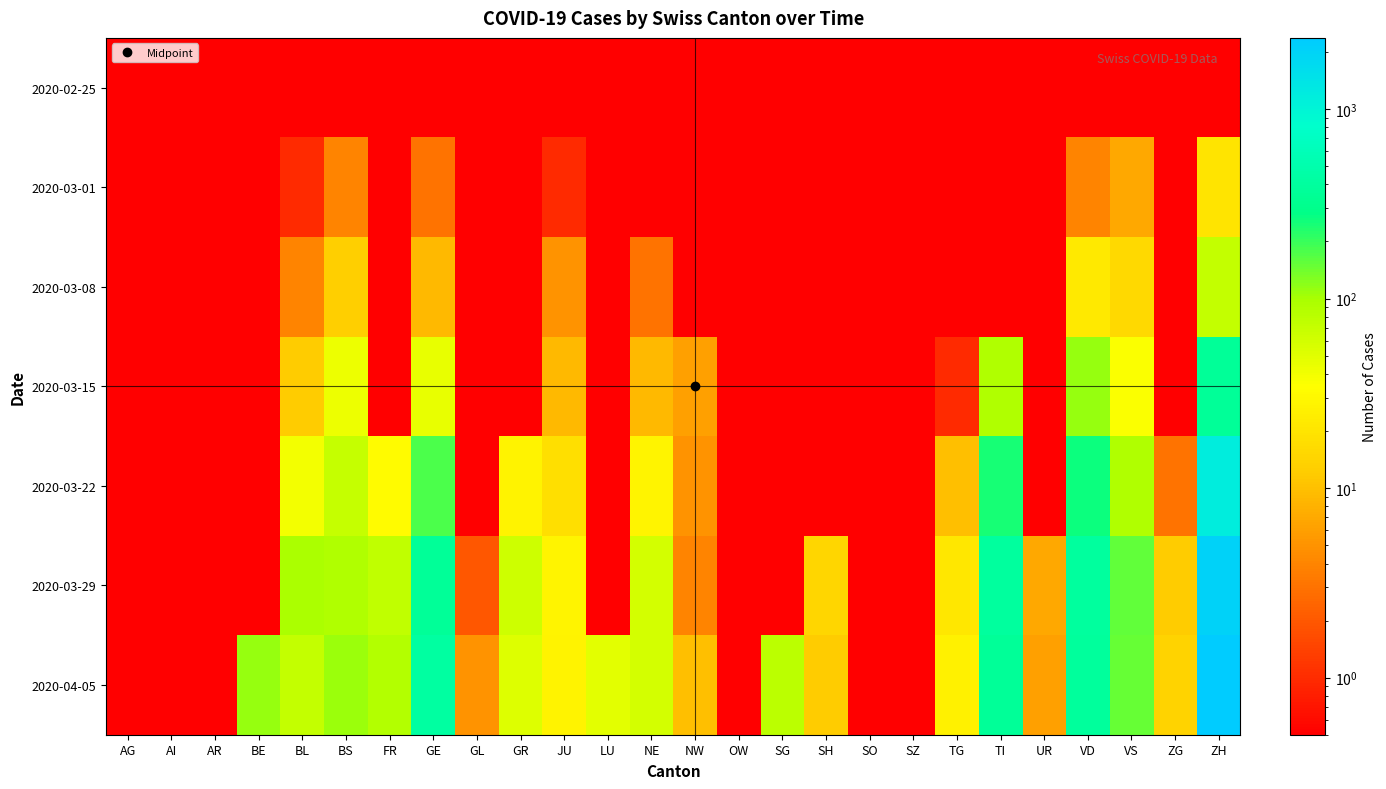

Reading left to right, list all the values displayed in this chart.

2020-02-25: AG=0.1	AI=0.1	AR=0.1	BE=0.1	BL=0.1	BS=0.1	FR=0.1	GE=0.1	GL=0.1	GR=0.1	JU=0.1	LU=0.1	NE=0.1	NW=0.1	OW=0.1	SG=0.1	SH=0.1	SO=0.1	SZ=0.1	TG=0.1	TI=0.1	UR=0.1	VD=0.1	VS=0.1	ZG=0.1	ZH=0.1
2020-03-01: AG=0.1	AI=0.1	AR=0.1	BE=0.1	BL=1.0	BS=4.0	FR=0.1	GE=3.0	GL=0.1	GR=0.1	JU=1.0	LU=0.1	NE=0.1	NW=0.1	OW=0.1	SG=0.1	SH=0.1	SO=0.1	SZ=0.1	TG=0.1	TI=0.1	UR=0.1	VD=4.0	VS=7.0	ZG=0.1	ZH=20.0
2020-03-08: AG=0.1	AI=0.1	AR=0.1	BE=0.1	BL=4.0	BS=13.0	FR=0.1	GE=9.0	GL=0.1	GR=0.1	JU=5.0	LU=0.1	NE=3.0	NW=0.1	OW=0.1	SG=0.1	SH=0.1	SO=0.1	SZ=0.1	TG=0.1	TI=0.1	UR=0.1	VD=22.0	VS=16.0	ZG=0.1	ZH=73.0
2020-03-15: AG=0.1	AI=0.1	AR=0.1	BE=0.1	BL=12.0	BS=42.0	FR=0.1	GE=46.0	GL=0.1	GR=0.1	JU=9.0	LU=0.1	NE=9.0	NW=6.0	OW=0.1	SG=0.1	SH=0.1	SO=0.1	SZ=0.1	TG=1.0	TI=92.0	UR=0.1	VD=113.0	VS=36.0	ZG=0.1	ZH=368.0
2020-03-22: AG=0.1	AI=0.1	AR=0.1	BE=0.1	BL=40.0	BS=69.0	FR=32.0	GE=179.0	GL=0.1	GR=27.0	JU=18.0	LU=0.1	NE=28.0	NW=5.0	OW=0.1	SG=0.1	SH=0.1	SO=0.1	SZ=0.1	TG=10.0	TI=246.0	UR=0.1	VD=259.0	VS=92.0	ZG=3.0	ZH=1148.0
2020-03-29: AG=0.1	AI=0.1	AR=0.1	BE=0.1	BL=99.0	BS=90.0	FR=76.0	GE=365.0	GL=2.0	GR=63.0	JU=28.0	LU=0.1	NE=60.0	NW=4.0	OW=0.1	SG=0.1	SH=15.0	SO=0.1	SZ=0.1	TG=21.0	TI=402.0	UR=7.0	VD=409.0	VS=153.0	ZG=12.0	ZH=2061.0
2020-04-05: AG=0.1	AI=0.1	AR=0.1	BE=113.0	BL=73.0	BS=108.0	FR=89.0	GE=421.0	GL=5.0	GR=52.0	JU=27.0	LU=49.0	NE=59.0	NW=10.0	OW=0.1	SG=79.0	SH=12.0	SO=0.1	SZ=0.1	TG=26.0	TI=363.0	UR=6.0	VD=392.0	VS=150.0	ZG=14.0	ZH=2370.0